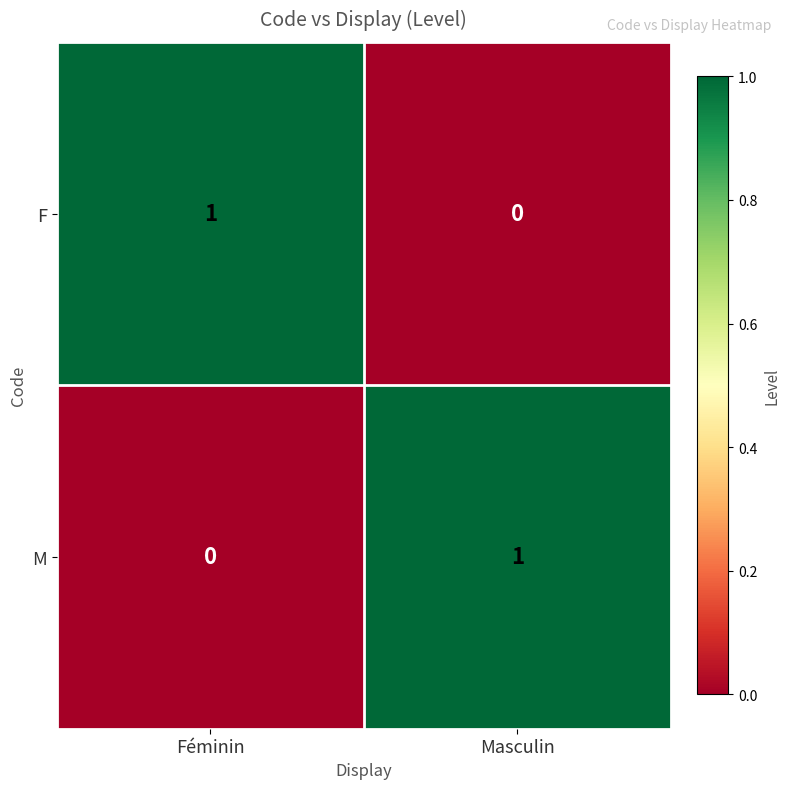

At how many categories does at least one series exceed 0?

2